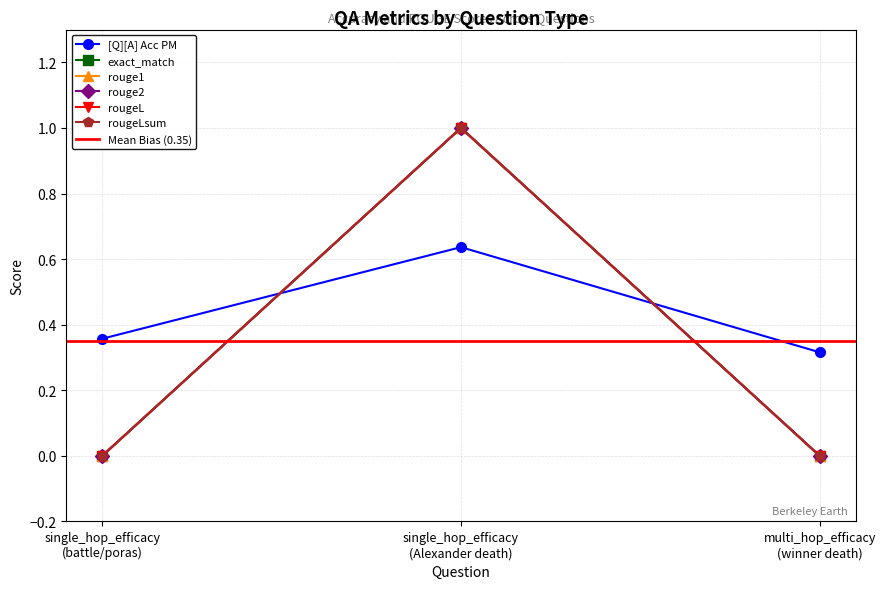

Rank the categories by rougeL value from lowest to highest.

single_hop_efficacy
(battle/poras), multi_hop_efficacy
(winner death), single_hop_efficacy
(Alexander death)